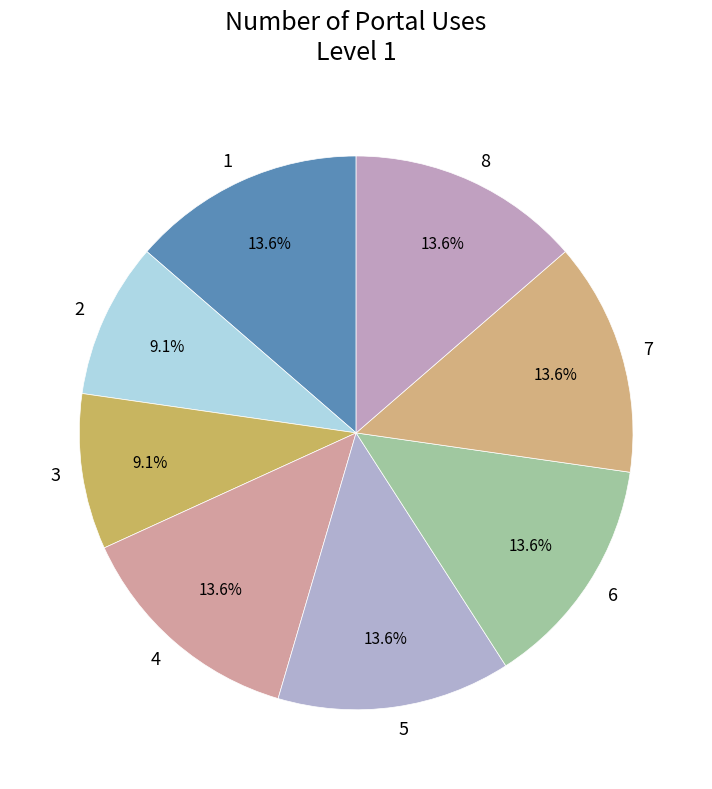

Is 7 the majority of the pie?

No